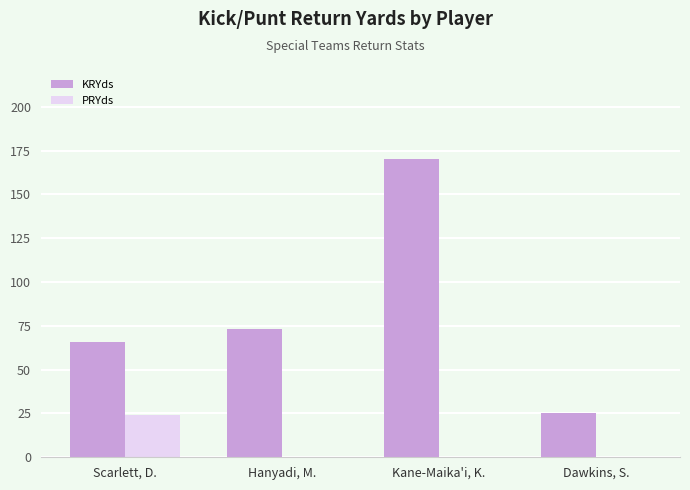

At which category does the chart reach its peak across all series?

Kane-Maika'i, K.